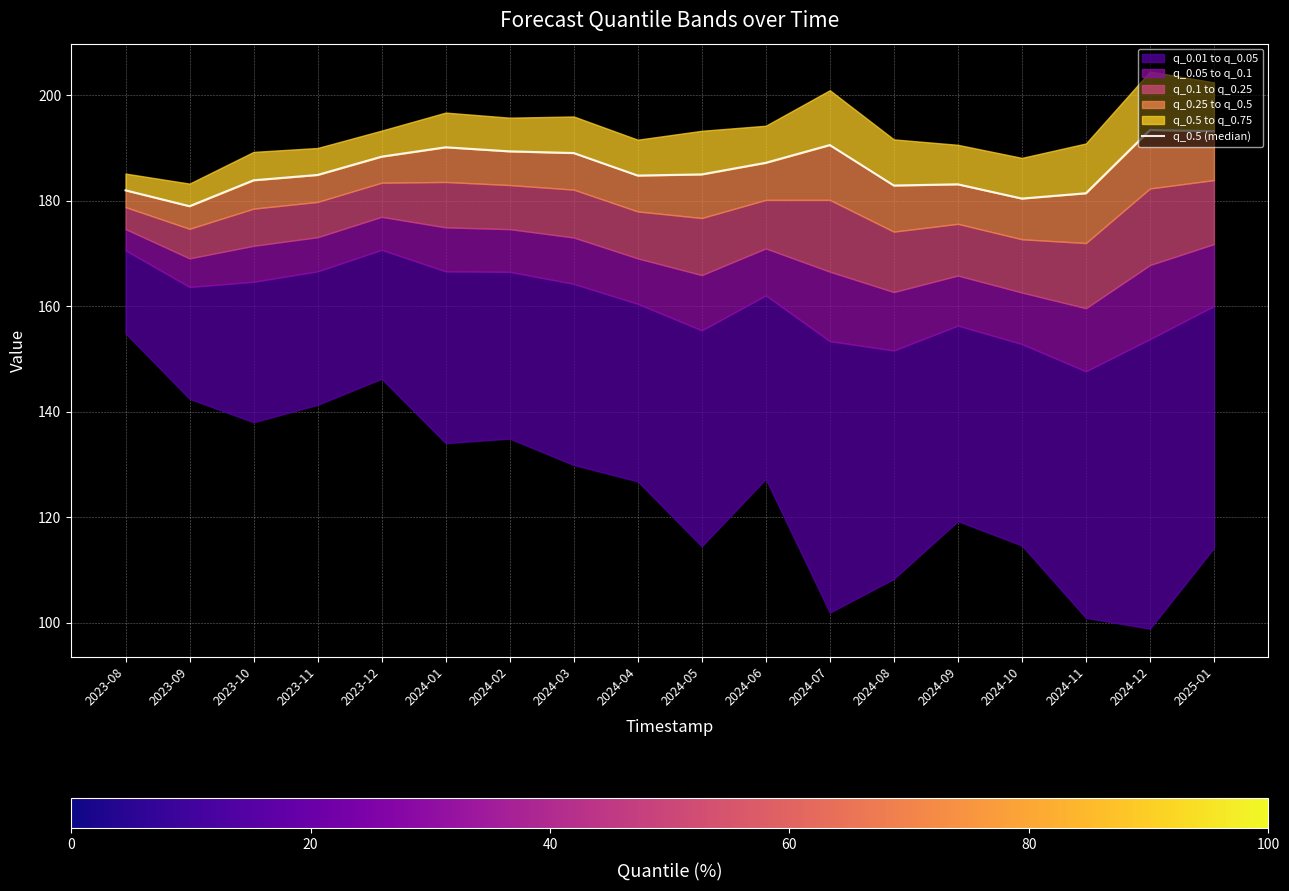

Where is the first local minimum?

2023-09